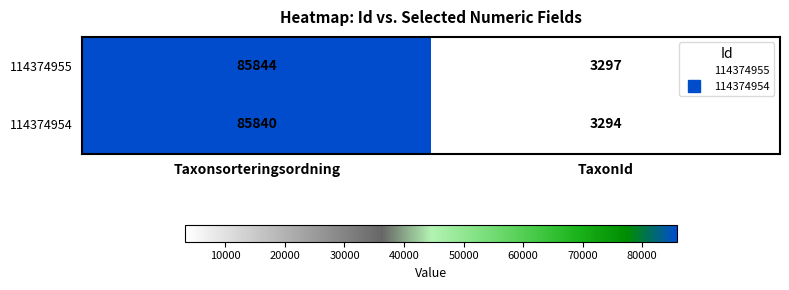

What is the difference between the highest and lowest values at Taxonsorteringsordning?

4